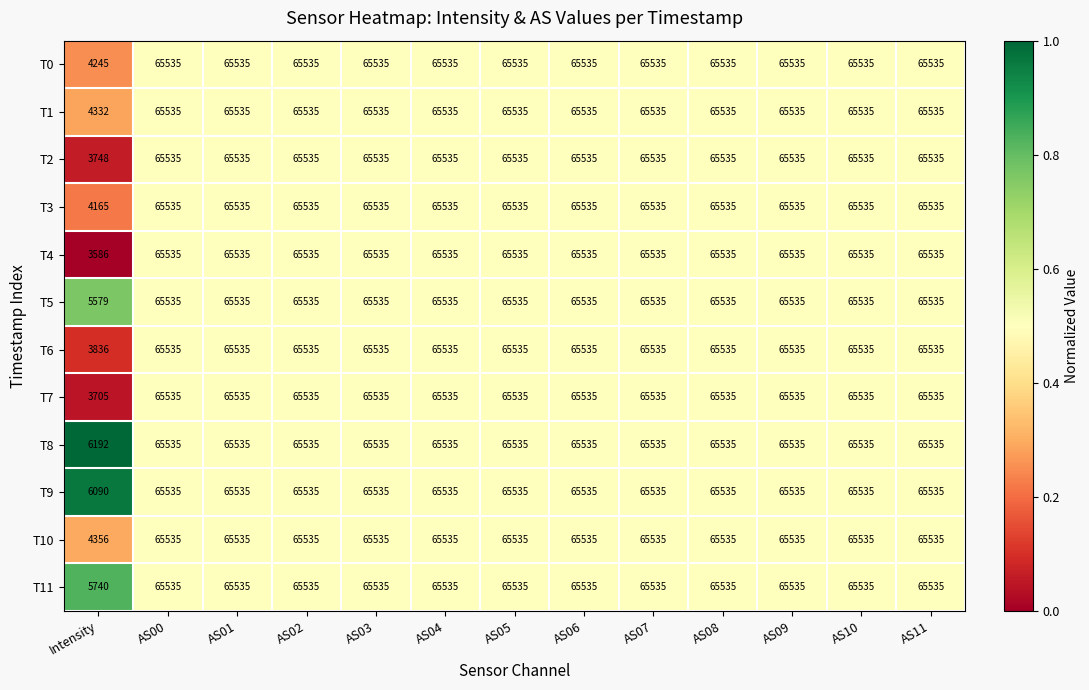

Which series has the largest range (max minus min)?

T4